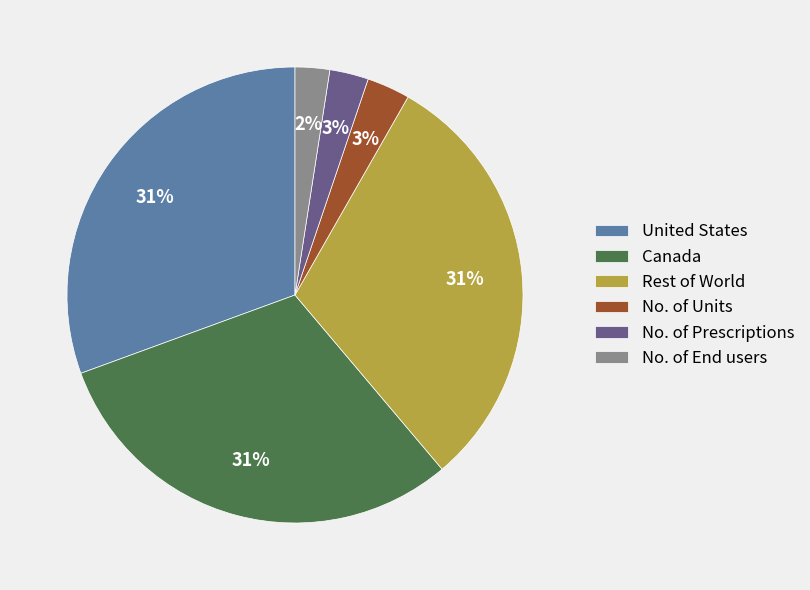

To the nearest percent, what percentage of the pie is United States?

31%